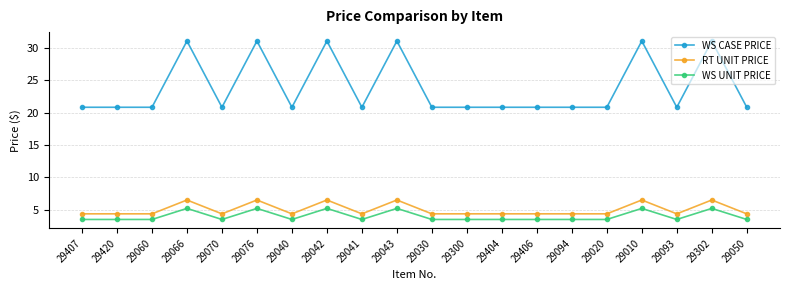

Reading right to left, list all the values displayed in this chart.

WS CASE PRICE: 20.8	31.1	20.8	31.1	20.8	20.8	20.8	20.8	20.8	20.8	31.1	20.8	31.1	20.8	31.1	20.8	31.1	20.8	20.8	20.8
RT UNIT PRICE: 4.3	6.5	4.3	6.5	4.3	4.3	4.3	4.3	4.3	4.3	6.5	4.3	6.5	4.3	6.5	4.3	6.5	4.3	4.3	4.3
WS UNIT PRICE: 3.5	5.2	3.5	5.2	3.5	3.5	3.5	3.5	3.5	3.5	5.2	3.5	5.2	3.5	5.2	3.5	5.2	3.5	3.5	3.5